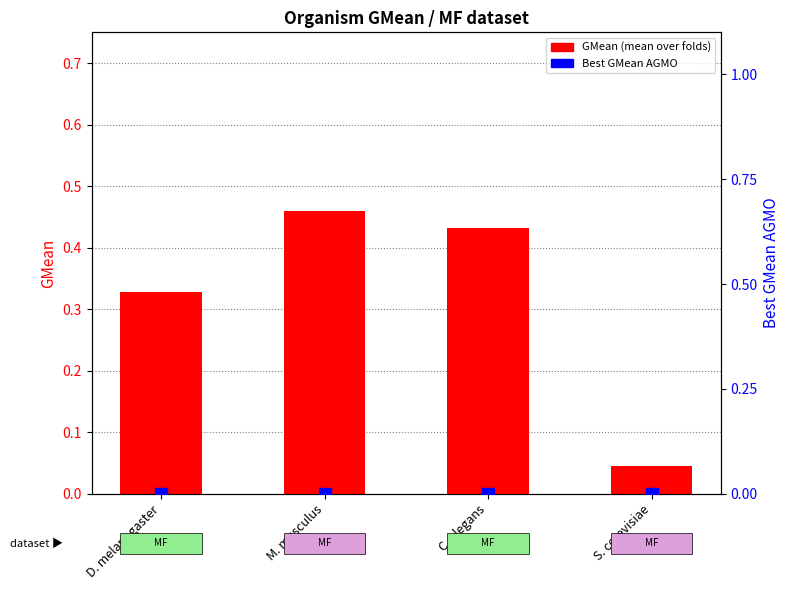

List the series in order of their peak value, highest first.

GMean, Best GMean AGMO